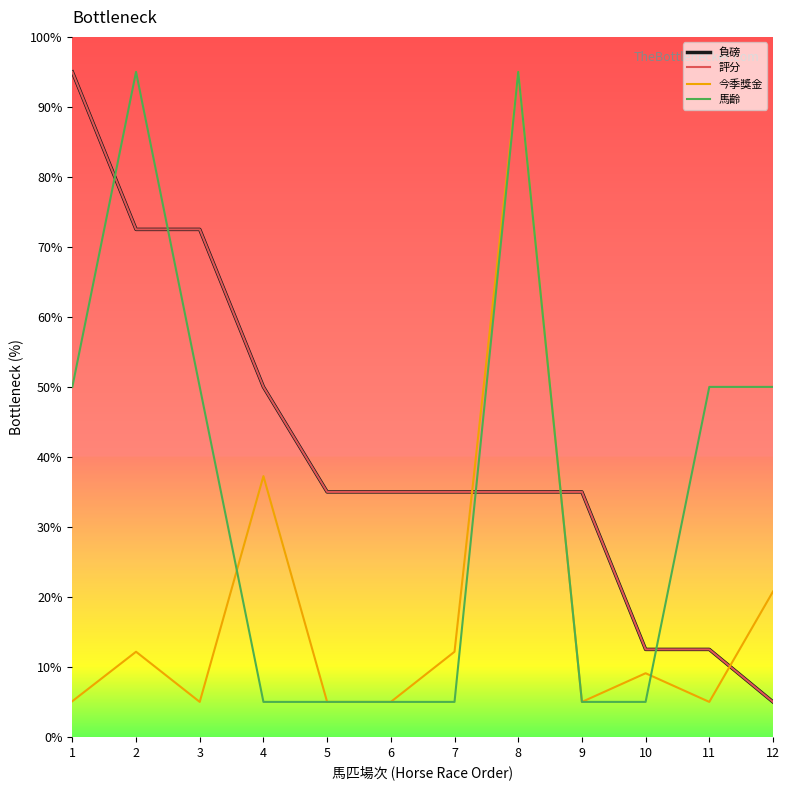

What is the difference between the maximum and minimum values in the 今季獎金 series?

90.0